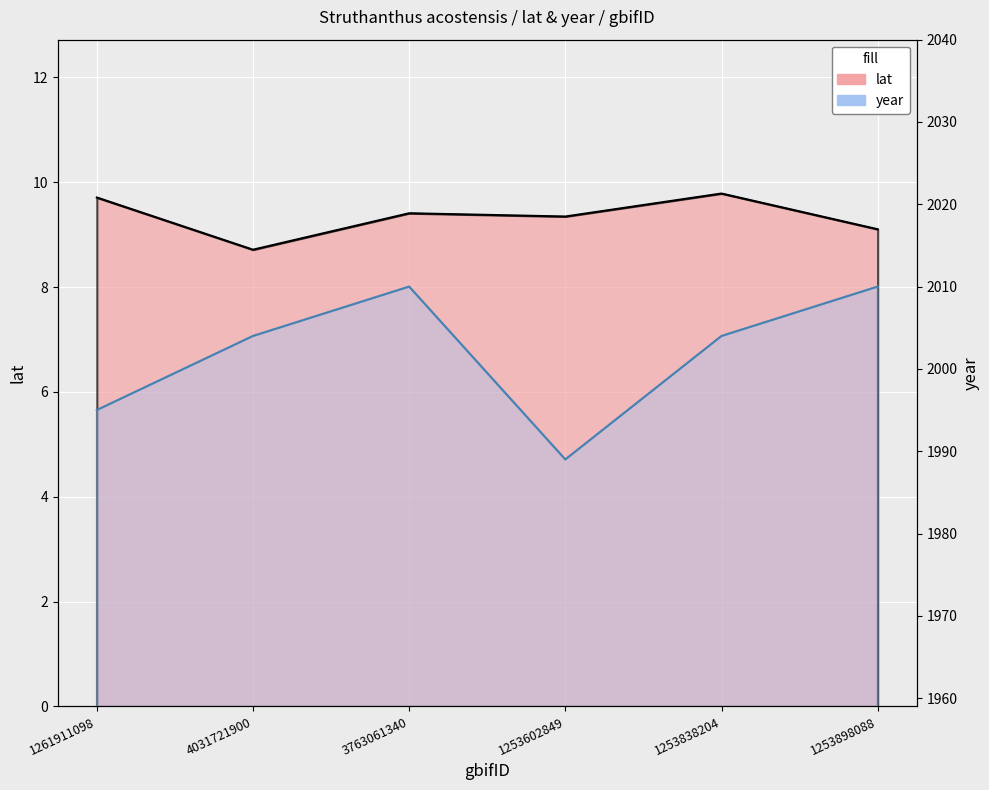

At 3763061340, list the series in order from smallest to largest.

lat, year